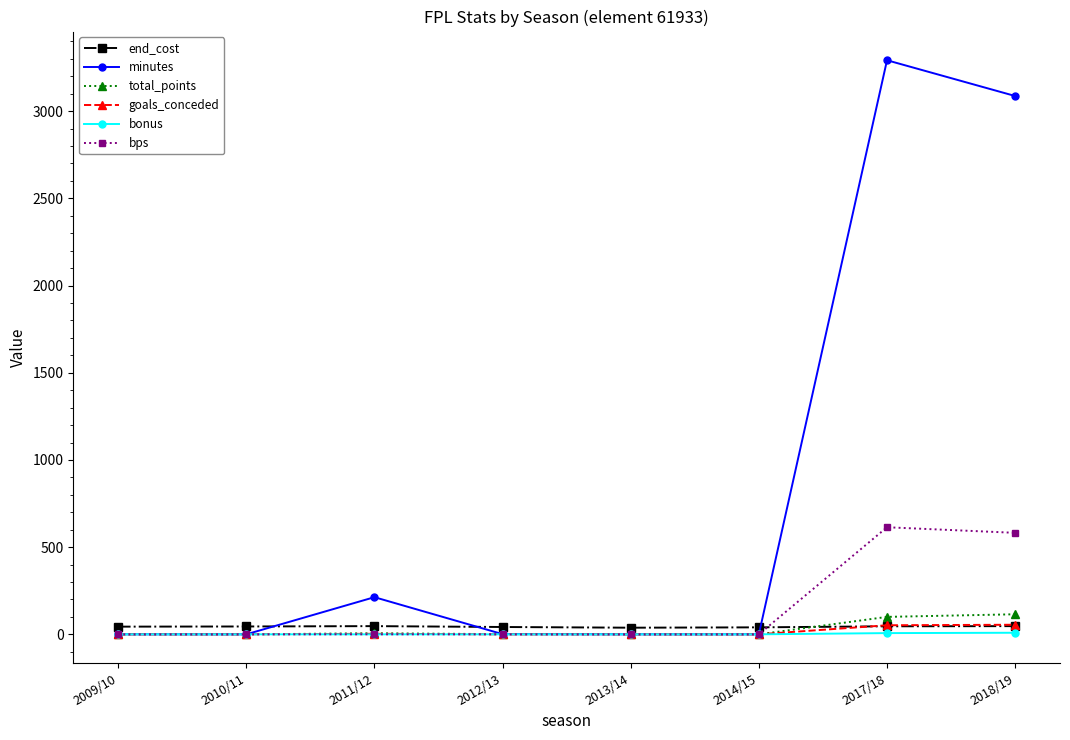

The value of end_cost at 2013/14 is 38. True or false?

True